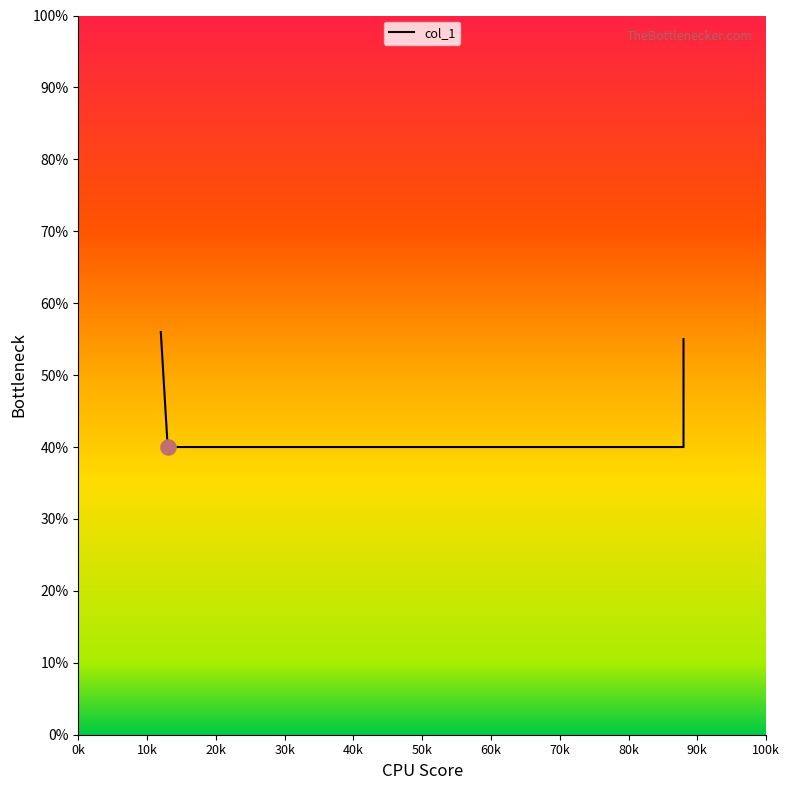

What is the change in value from 0.12 to 0.88?

-0.2